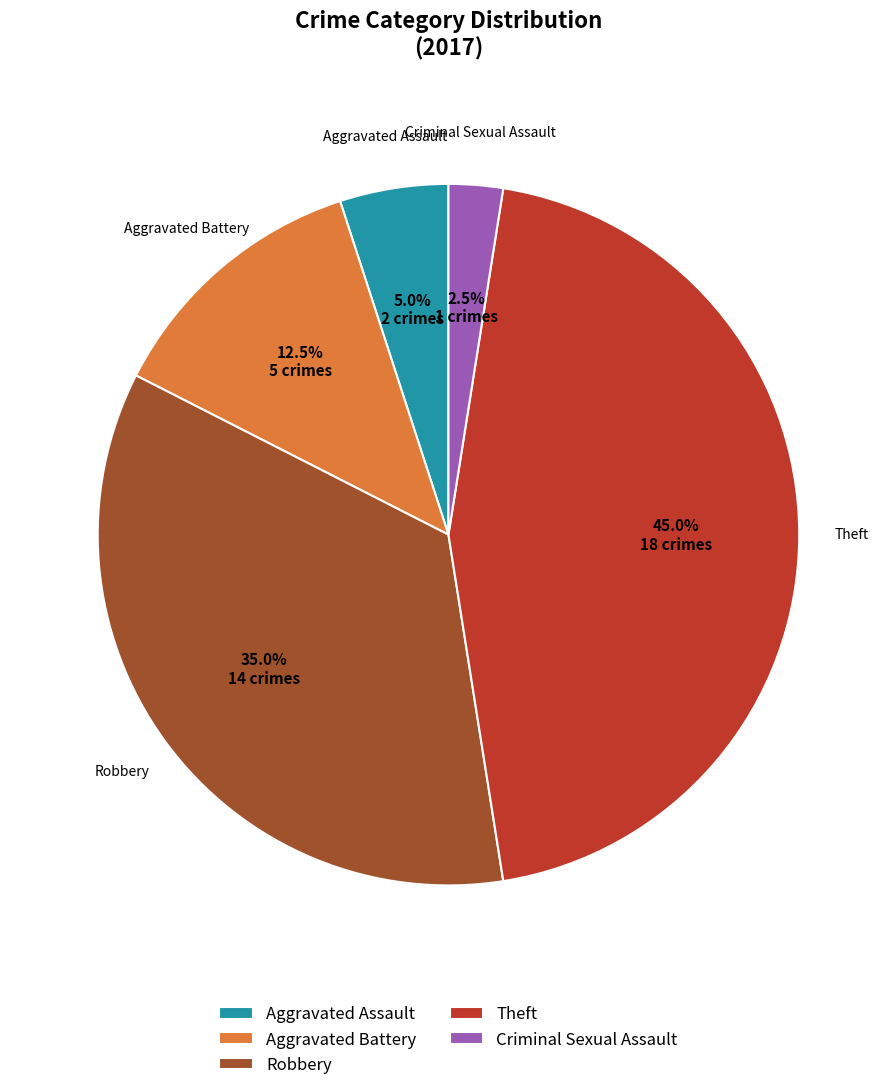

To the nearest percent, what is the difference between the Criminal Sexual Assault and Aggravated Battery slice percentages?

10%